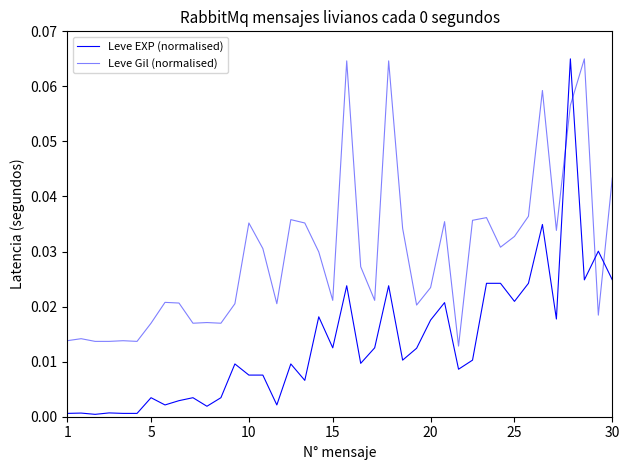

Does the chart have visible grid lines?

No